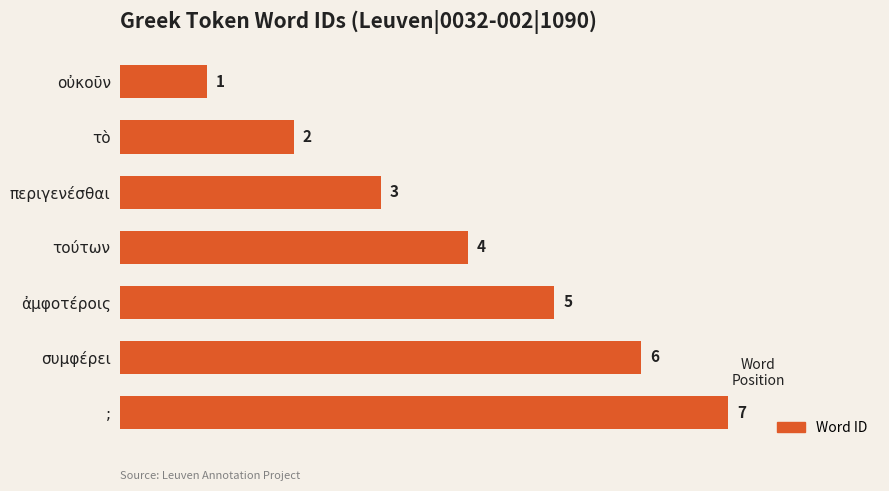

What is the label of the 4th bar from the top?

τούτων